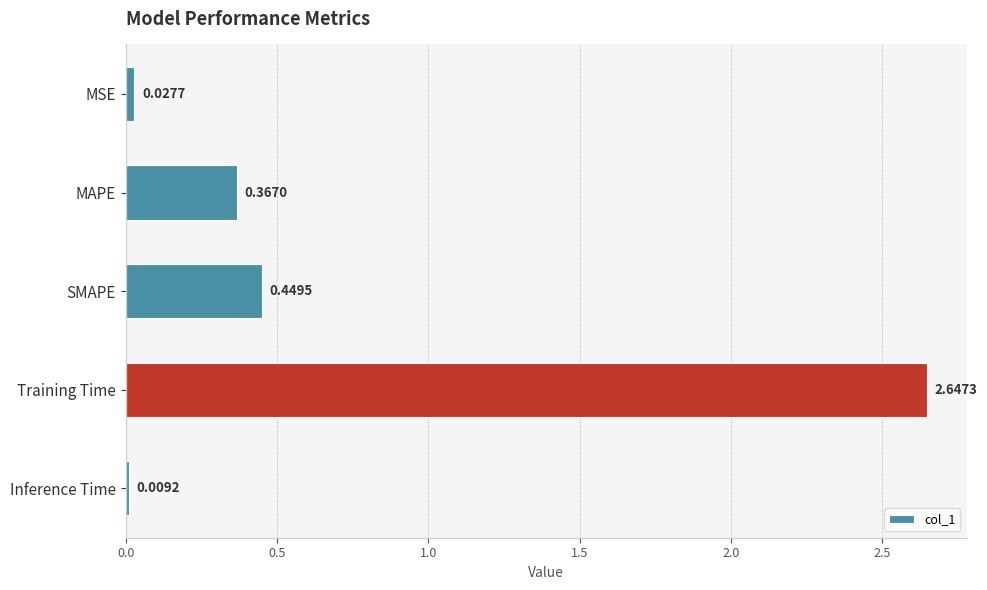

Which label corresponds to the largest value in the chart?

Training Time